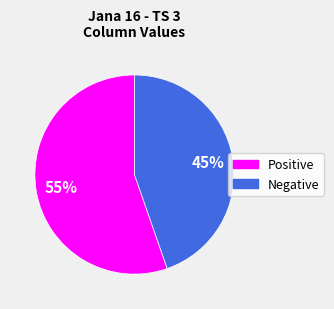

Is there a majority slice in this chart?

Yes